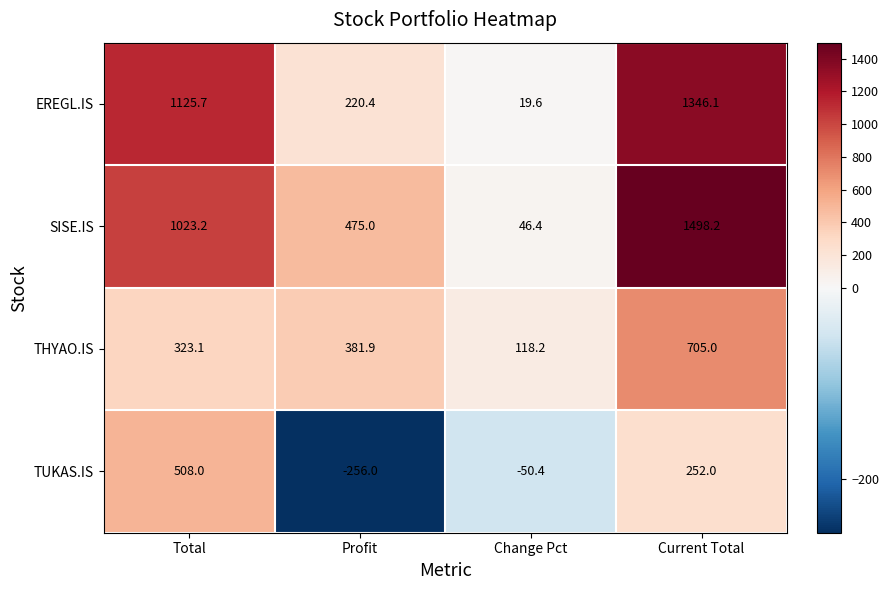

Which category has the lowest value across all series?

Profit